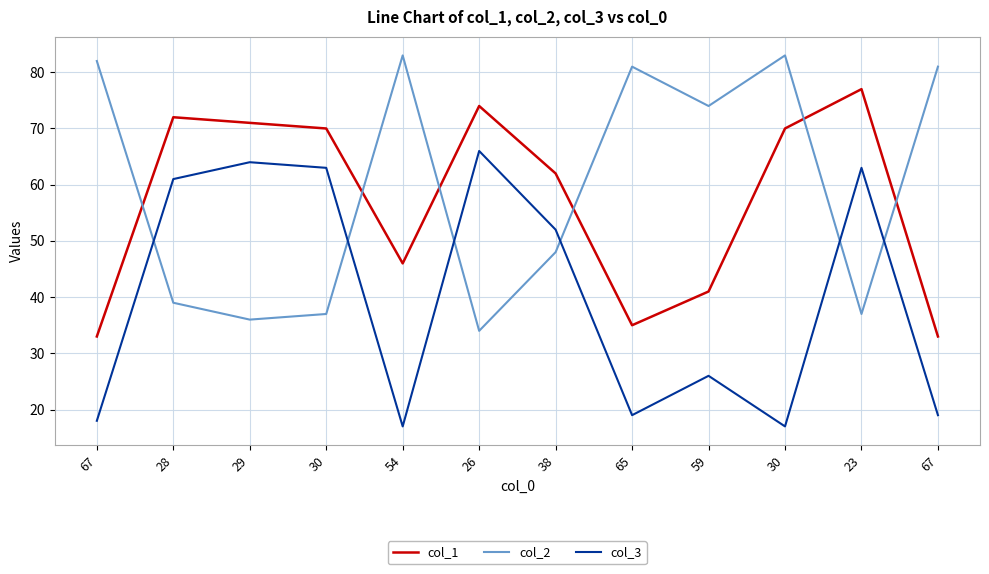

At which label is col_2 closest to 58?

38